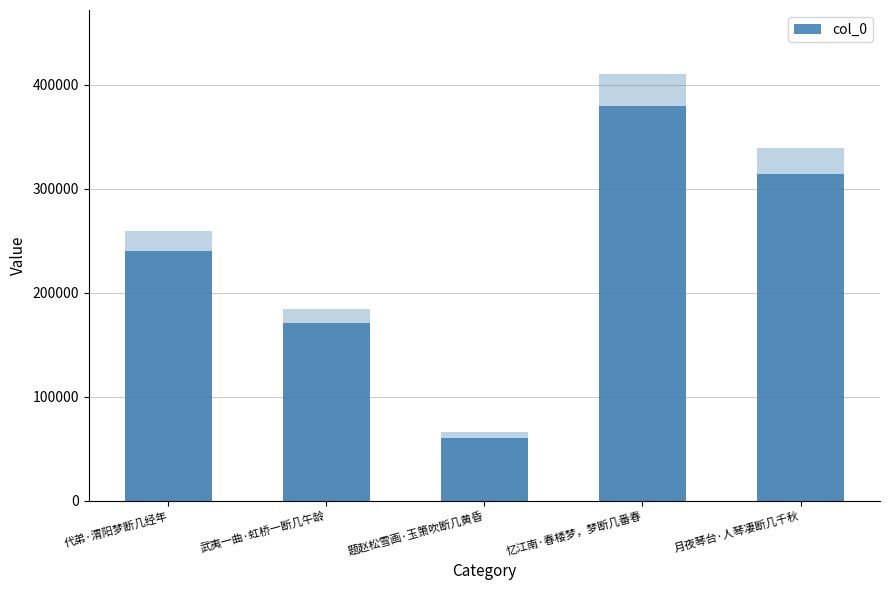

What is the label of the 1st bar from the right?

月夜琴台·人琴凄断几千秋